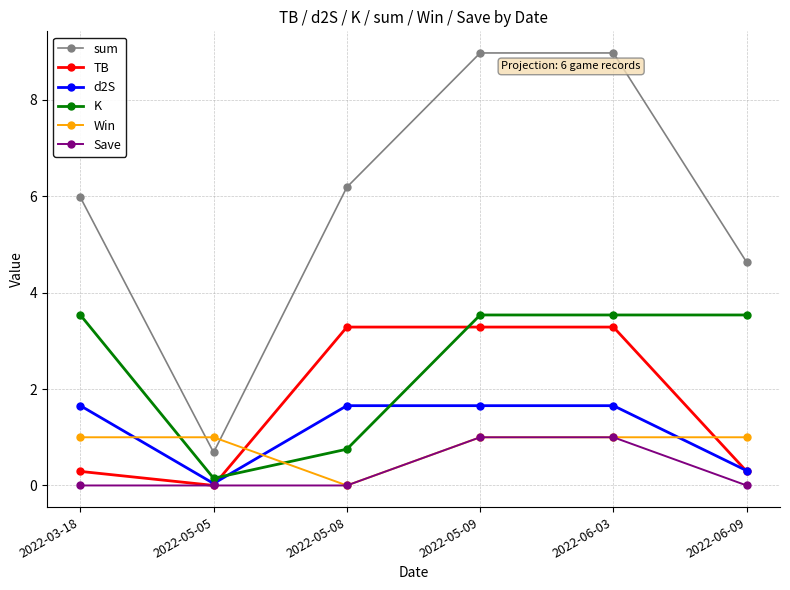

Which series changed the most between 2022-06-03 and 2022-06-09?

sum